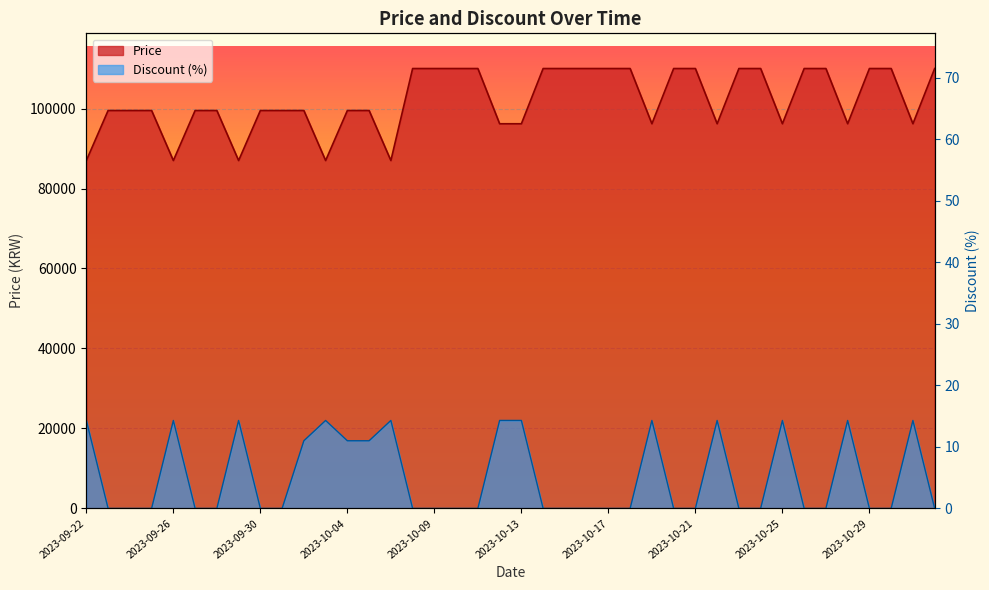

What are all the series names shown in the legend?

Price, Discount